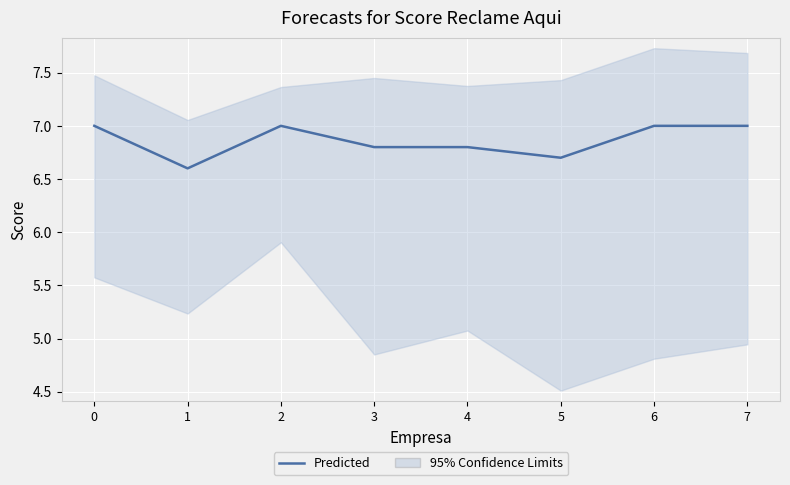

How many values are below 7?

4